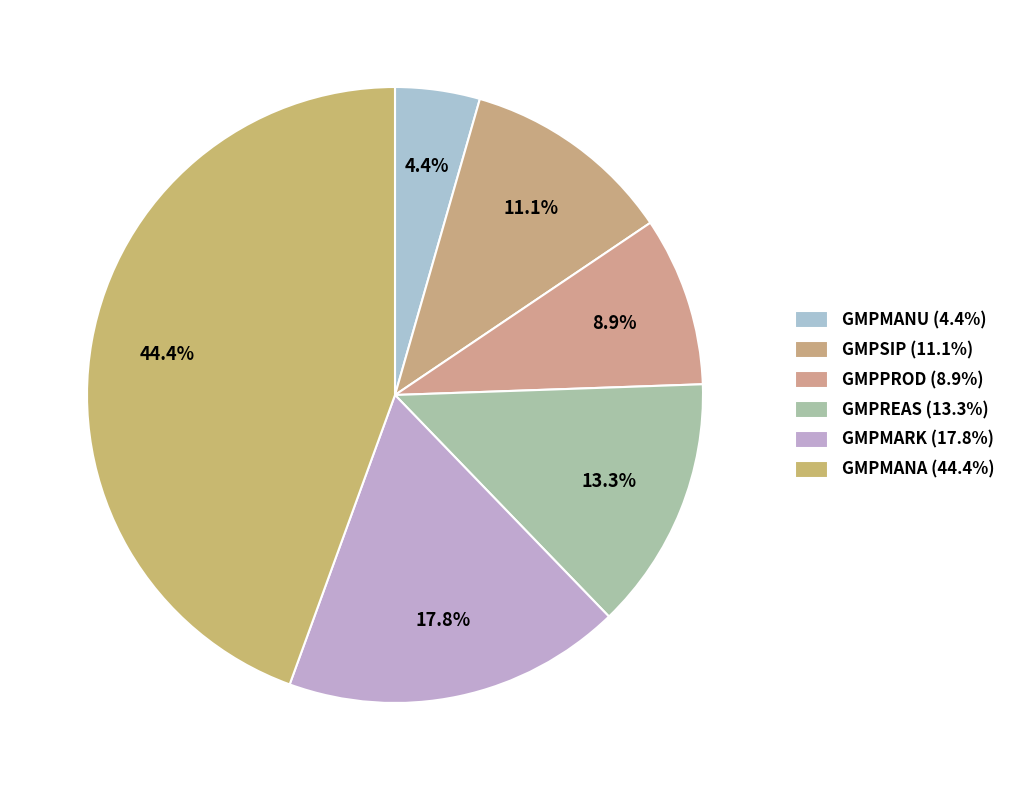

To the nearest percent, what portion does GMPPROD represent?

9%